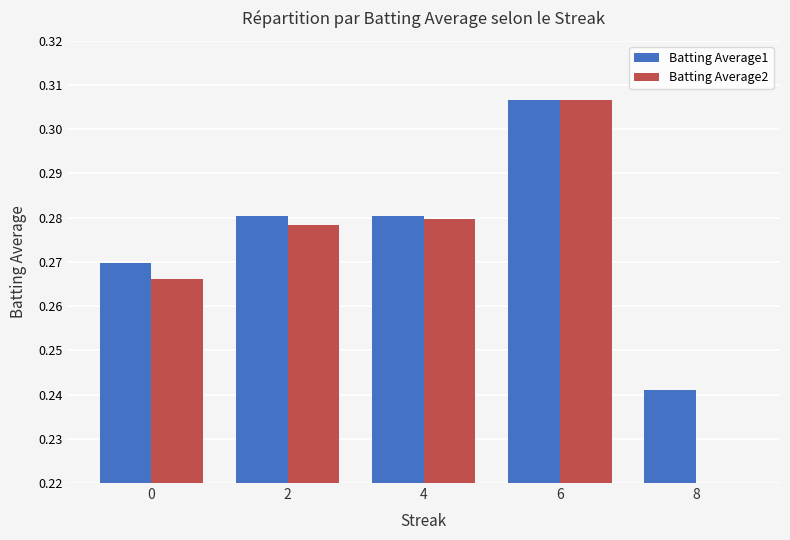

Rank the categories by Batting Average2 value from highest to lowest.

6, 4, 2, 0, 8